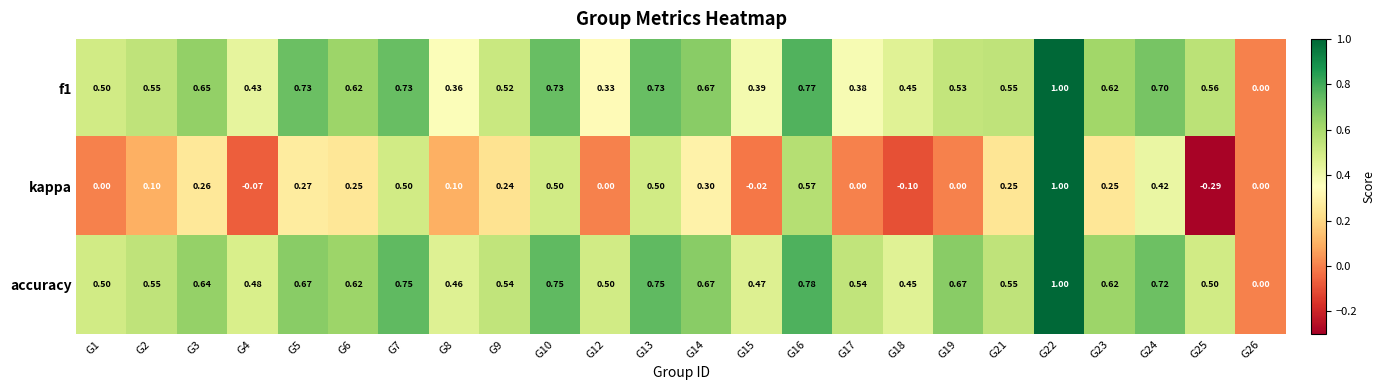

Is the value of f1 at G22 greater than the value of accuracy at G2?

Yes